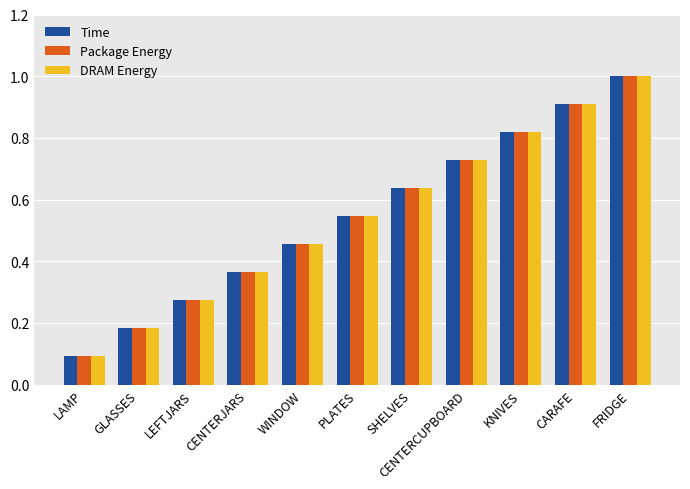

How many DRAM Energy values are between 0 and 1?

11